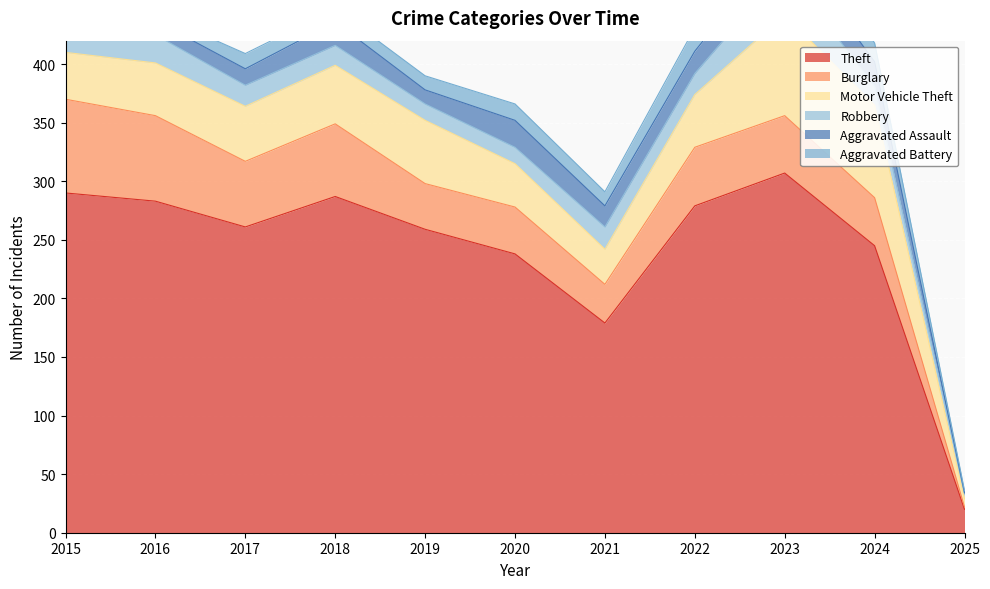

At how many categories does at least one series exceed 246?

7